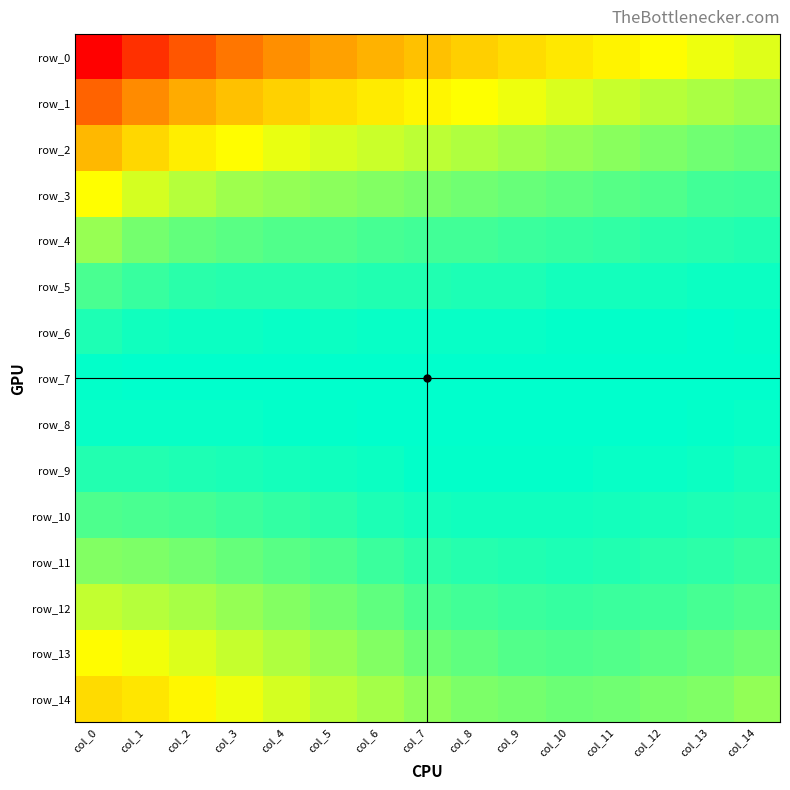

Reading right to left, what are all the values shown in this chart?

row_0: col_14=1.0	col_13=1.0	col_12=1.0	col_11=1.0	col_10=0.9	col_9=0.9	col_8=0.9	col_7=0.9	col_6=0.9	col_5=0.9	col_4=0.9	col_3=0.9	col_2=0.9	col_1=0.9	col_0=0.9
row_1: col_14=1.0	col_13=1.0	col_12=1.0	col_11=1.0	col_10=1.0	col_9=1.0	col_8=1.0	col_7=1.0	col_6=0.9	col_5=0.9	col_4=0.9	col_3=0.9	col_2=0.9	col_1=0.9	col_0=0.9
row_2: col_14=1.0	col_13=1.0	col_12=1.0	col_11=1.0	col_10=1.0	col_9=1.0	col_8=1.0	col_7=1.0	col_6=1.0	col_5=1.0	col_4=1.0	col_3=1.0	col_2=0.9	col_1=0.9	col_0=0.9
row_3: col_14=1.0	col_13=1.0	col_12=1.0	col_11=1.0	col_10=1.0	col_9=1.0	col_8=1.0	col_7=1.0	col_6=1.0	col_5=1.0	col_4=1.0	col_3=1.0	col_2=1.0	col_1=1.0	col_0=1.0
row_4: col_14=1.0	col_13=1.0	col_12=1.0	col_11=1.0	col_10=1.0	col_9=1.0	col_8=1.0	col_7=1.0	col_6=1.0	col_5=1.0	col_4=1.0	col_3=1.0	col_2=1.0	col_1=1.0	col_0=1.0
row_5: col_14=1.0	col_13=1.0	col_12=1.0	col_11=1.0	col_10=1.0	col_9=1.0	col_8=1.0	col_7=1.0	col_6=1.0	col_5=1.0	col_4=1.0	col_3=1.0	col_2=1.0	col_1=1.0	col_0=1.0
row_6: col_14=1.0	col_13=1.0	col_12=1.0	col_11=1.0	col_10=1.0	col_9=1.0	col_8=1.0	col_7=1.0	col_6=1.0	col_5=1.0	col_4=1.0	col_3=1.0	col_2=1.0	col_1=1.0	col_0=1.0
row_7: col_14=1.0	col_13=1.0	col_12=1.0	col_11=1.0	col_10=1.0	col_9=1.0	col_8=1.0	col_7=1.0	col_6=1.0	col_5=1.0	col_4=1.0	col_3=1.0	col_2=1.0	col_1=1.0	col_0=1.0
row_8: col_14=1.0	col_13=1.0	col_12=1.0	col_11=1.0	col_10=1.0	col_9=1.0	col_8=1.0	col_7=1.0	col_6=1.0	col_5=1.0	col_4=1.0	col_3=1.0	col_2=1.0	col_1=1.0	col_0=1.0
row_9: col_14=1.0	col_13=1.0	col_12=1.0	col_11=1.0	col_10=1.0	col_9=1.0	col_8=1.0	col_7=1.0	col_6=1.0	col_5=1.0	col_4=1.0	col_3=1.0	col_2=1.0	col_1=1.0	col_0=1.0
row_10: col_14=1.0	col_13=1.0	col_12=1.0	col_11=1.0	col_10=1.0	col_9=1.0	col_8=1.0	col_7=1.0	col_6=1.0	col_5=1.0	col_4=1.0	col_3=1.0	col_2=1.0	col_1=1.0	col_0=1.0
row_11: col_14=1.0	col_13=1.0	col_12=1.0	col_11=1.0	col_10=1.0	col_9=1.0	col_8=1.0	col_7=1.0	col_6=1.0	col_5=1.0	col_4=1.0	col_3=1.0	col_2=1.0	col_1=1.0	col_0=1.0
row_12: col_14=1.0	col_13=1.0	col_12=1.0	col_11=1.0	col_10=1.0	col_9=1.0	col_8=1.0	col_7=1.0	col_6=1.0	col_5=1.0	col_4=1.0	col_3=1.0	col_2=1.0	col_1=1.0	col_0=1.0
row_13: col_14=1.0	col_13=1.0	col_12=1.0	col_11=1.0	col_10=1.0	col_9=1.0	col_8=1.0	col_7=1.0	col_6=1.0	col_5=1.0	col_4=1.0	col_3=1.0	col_2=1.0	col_1=1.0	col_0=1.0
row_14: col_14=1.0	col_13=1.0	col_12=1.0	col_11=1.0	col_10=1.0	col_9=1.0	col_8=1.0	col_7=1.0	col_6=1.0	col_5=1.0	col_4=1.0	col_3=1.0	col_2=1.0	col_1=0.9	col_0=0.9